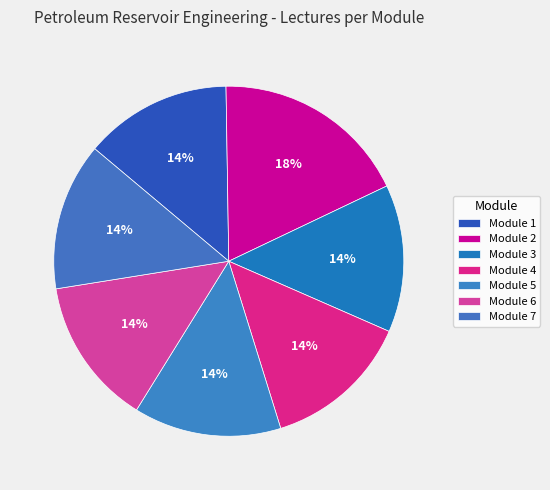

Rank the categories by value from lowest to highest.

Module 1, Module 3, Module 4, Module 5, Module 6, Module 7, Module 2